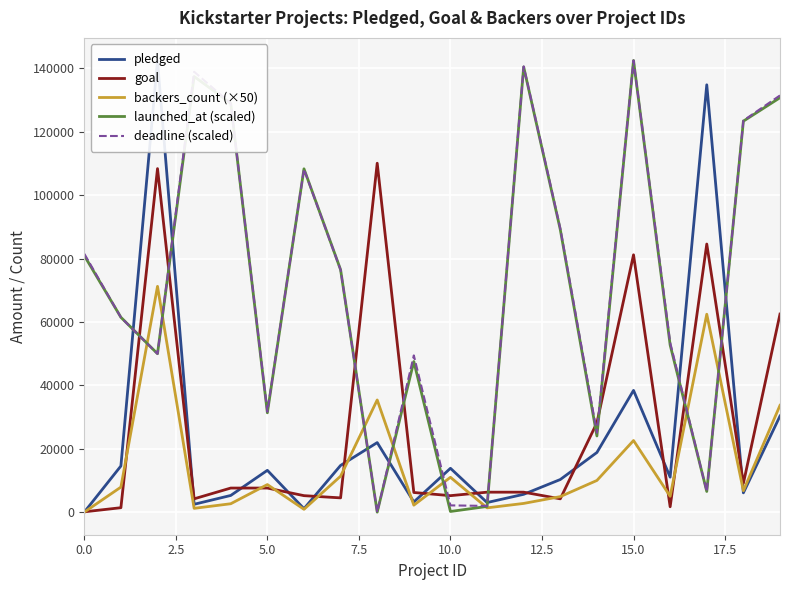

After their last crossing, which series has the higher values: backers_count (×50) or goal?

goal